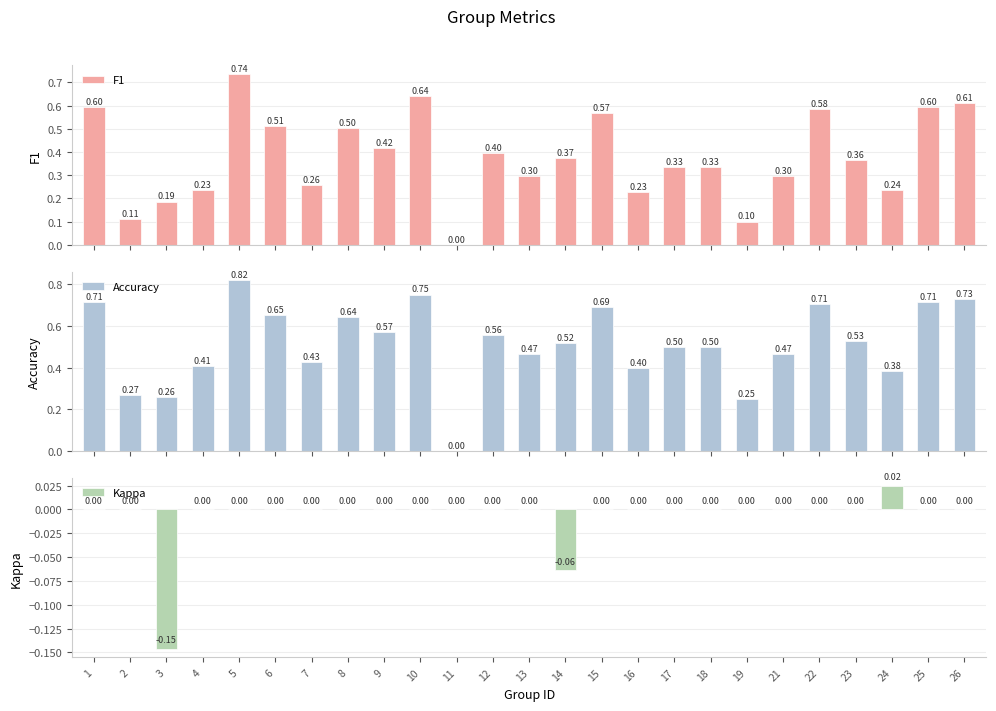

What is the spread (max minus min) of values at 13?

0.5